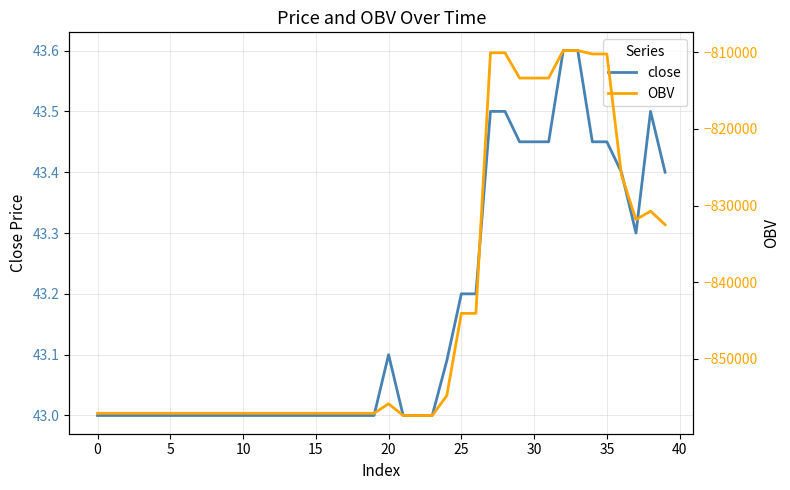

At 19, list the series in order from largest to smallest.

close, OBV